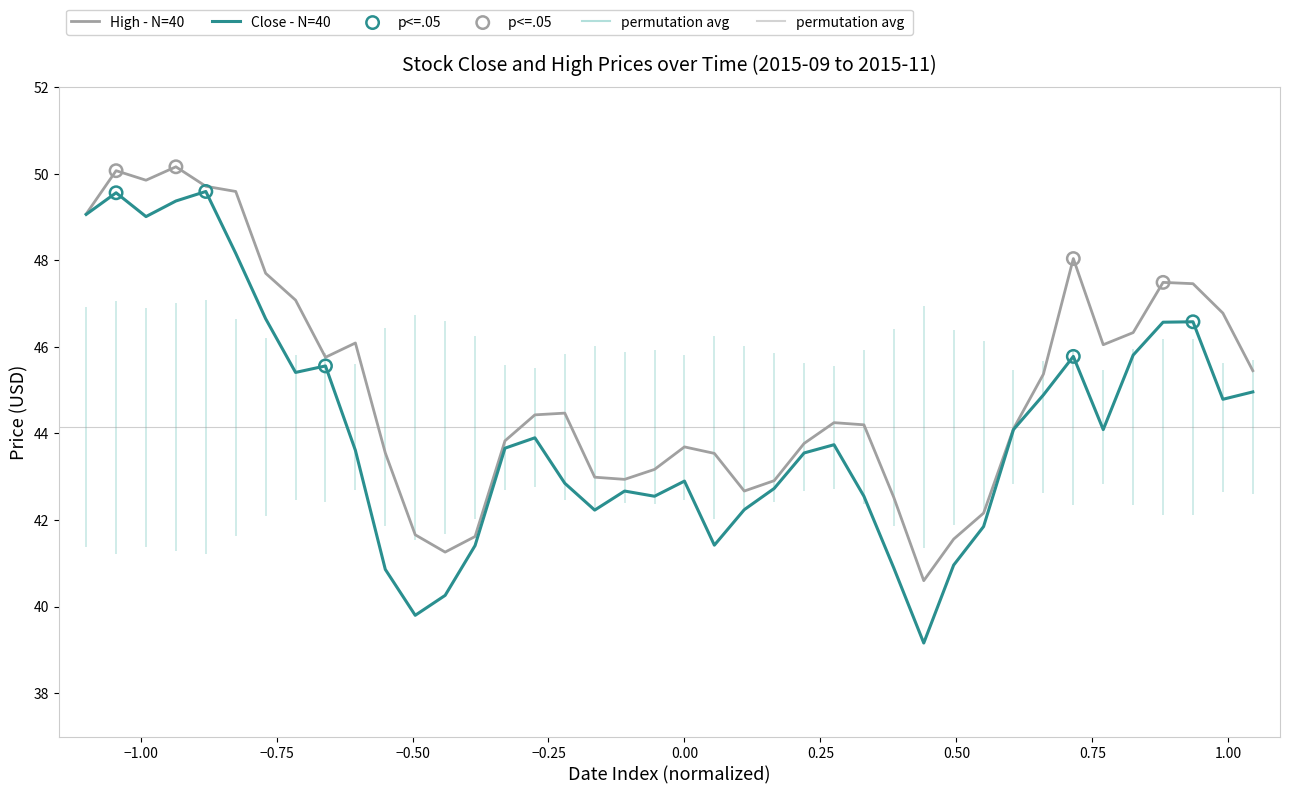

Which series has the largest total across all categories?

High